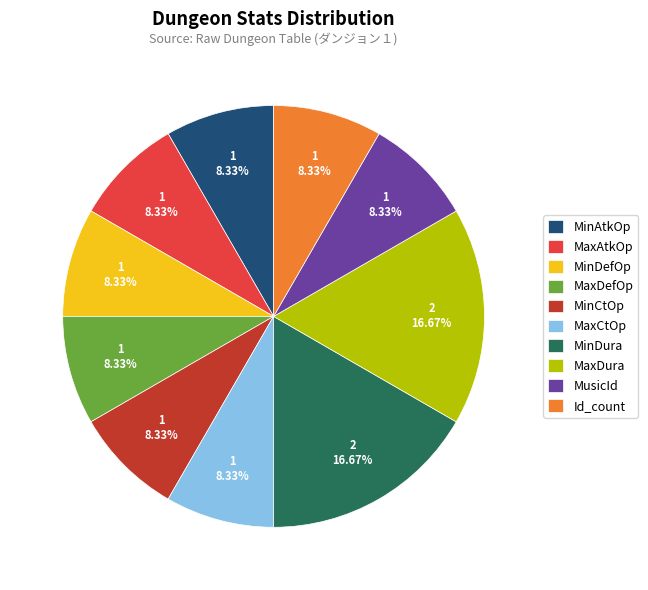

Between MinDefOp and MinDura, which is larger?

MinDura